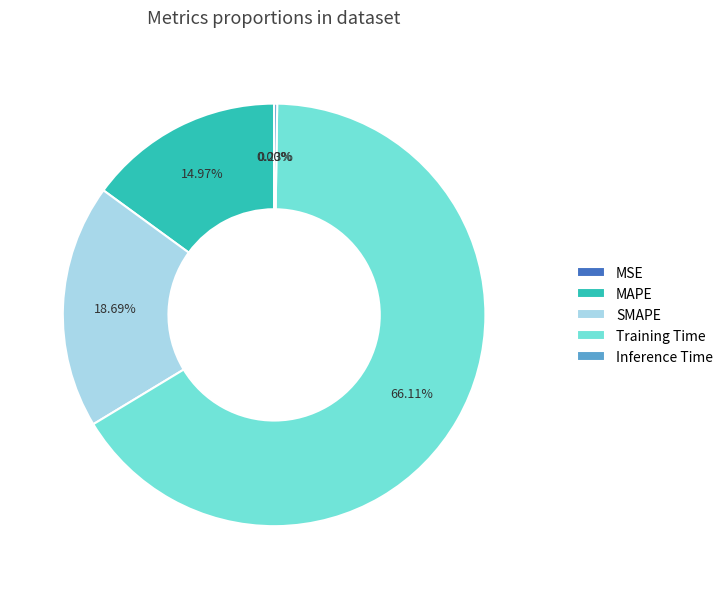

Between SMAPE and MAPE, which is larger?

SMAPE